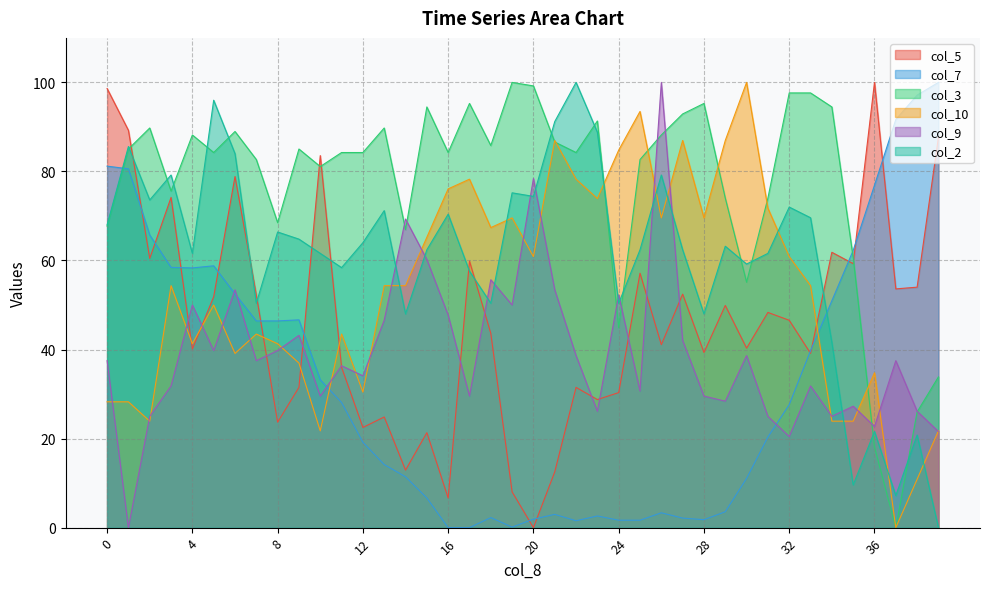

What is the value of the col_2 point at the 34th from the left?

68.0